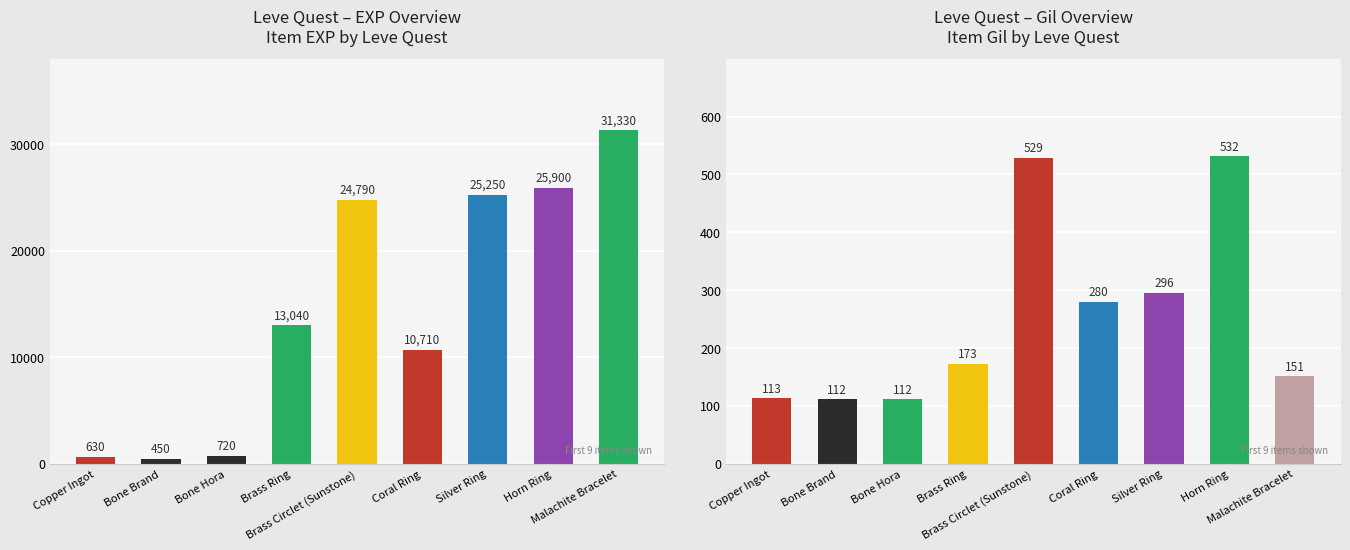

Where does the Leve Gil series first go above 173?

Brass Circlet (Sunstone)